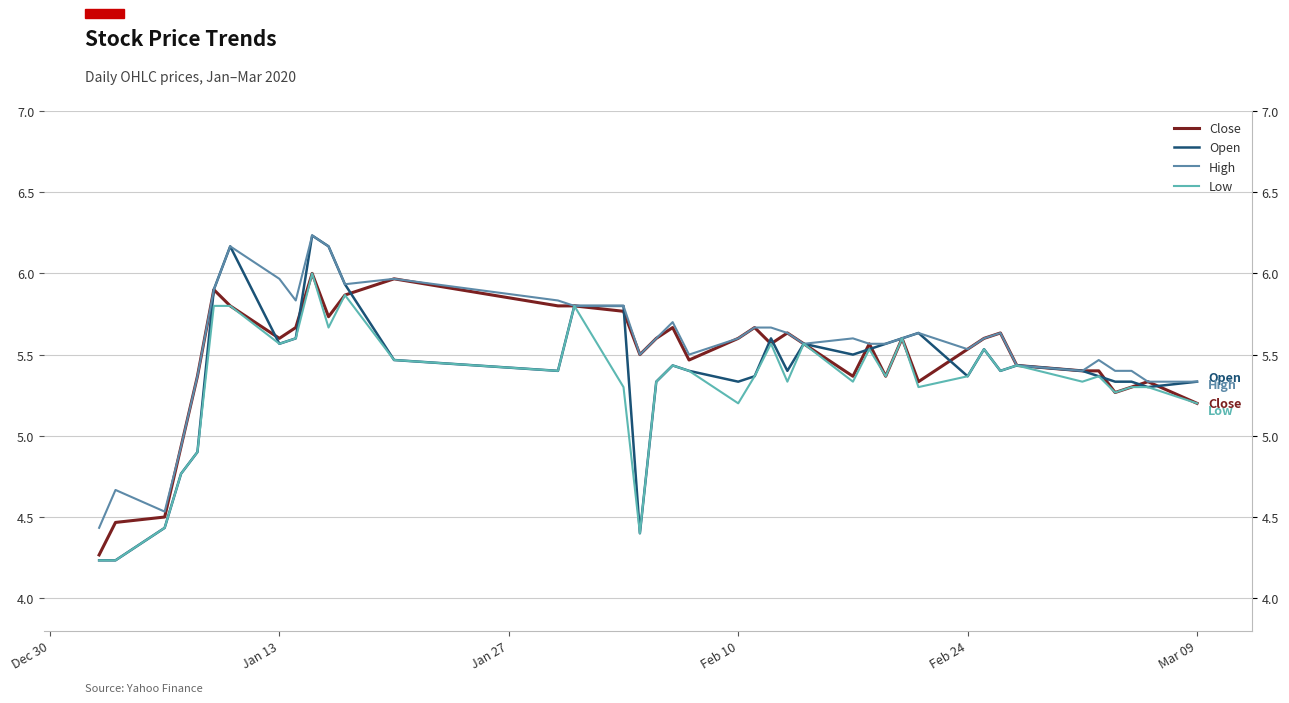

What is the sum of all High values?

222.5